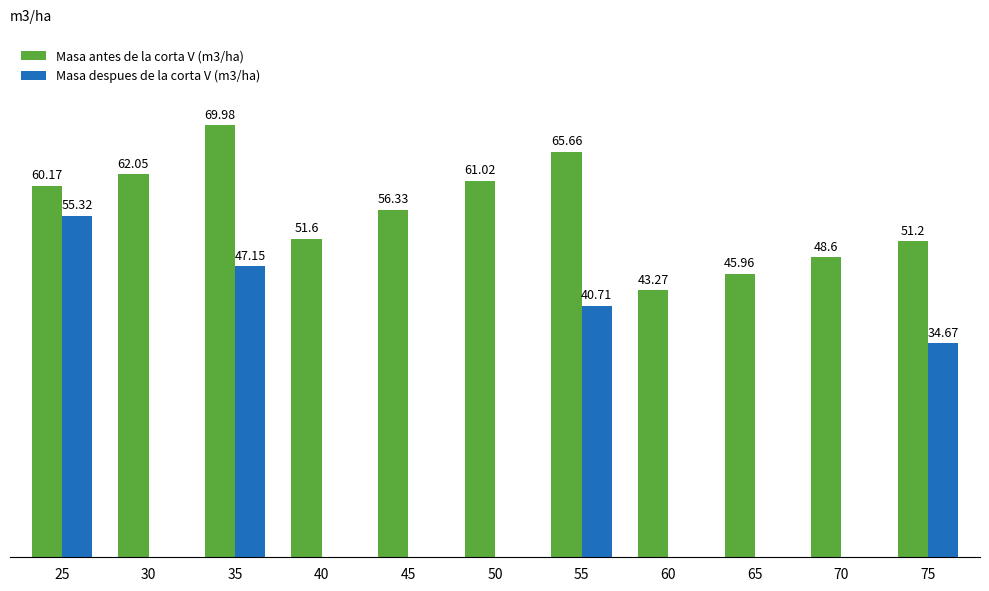

Which series changed the most between 40 and 50?

Masa antes de la corta V (m3/ha)